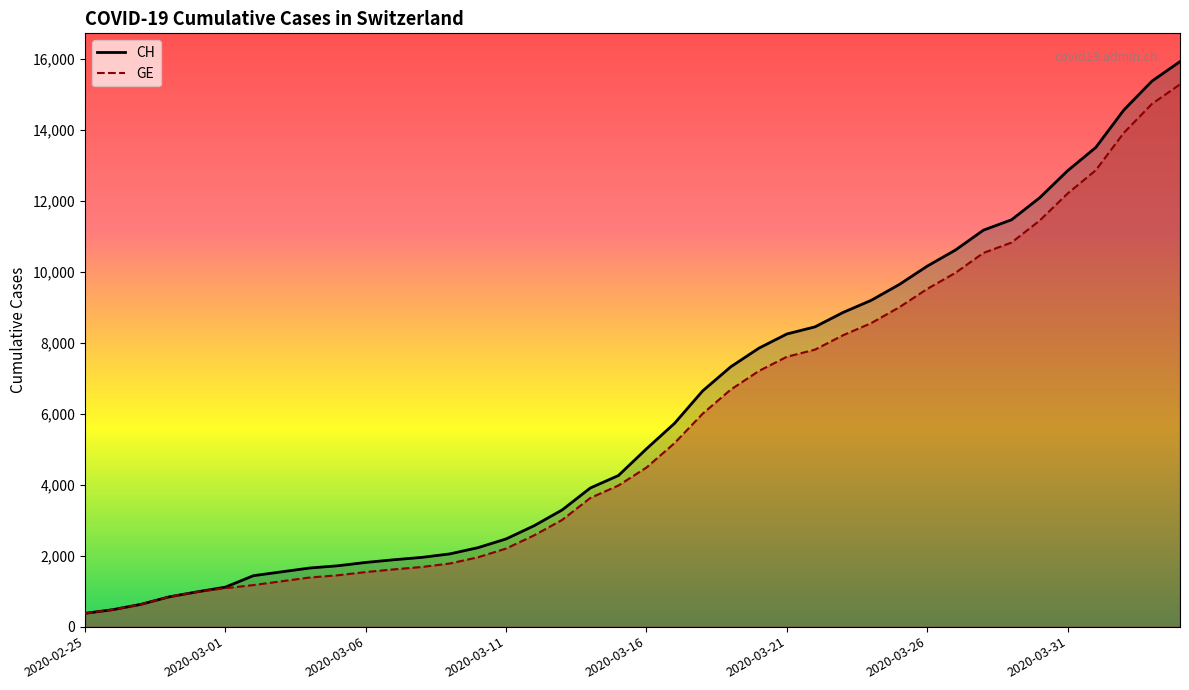

List the series in order of their overall mean, highest first.

CH (line), GE (line)